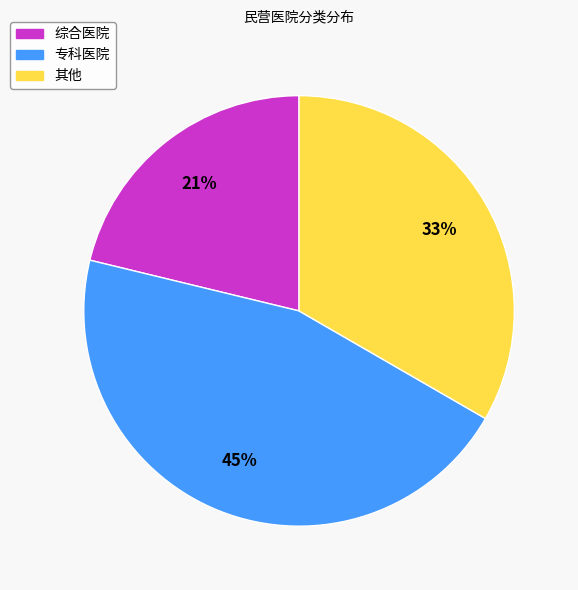

Does 专科医院 account for over 50% of the chart?

No